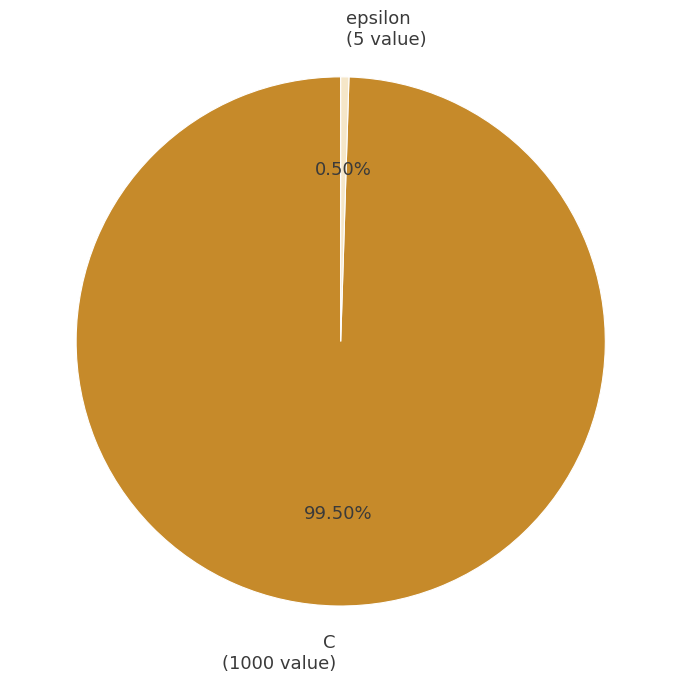

Which category has the smallest portion of the pie?

epsilon